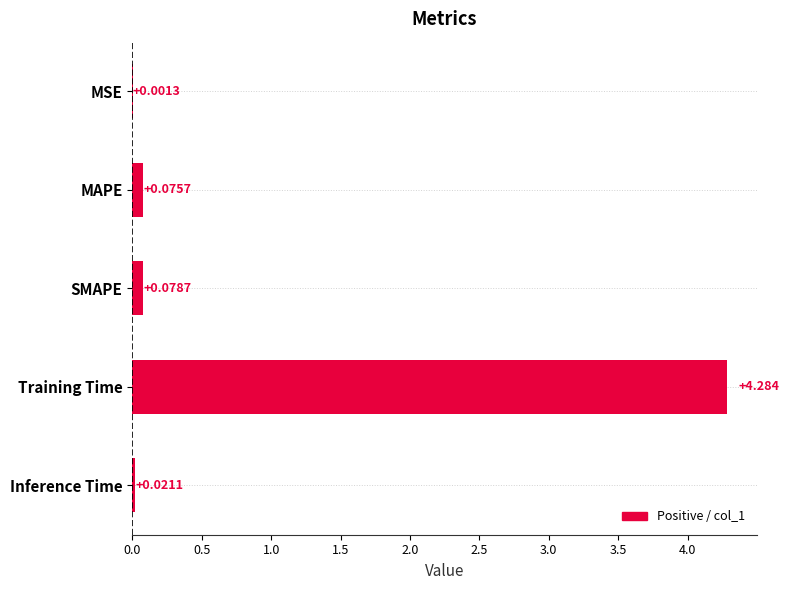

At which label is the value closest to 2?

SMAPE